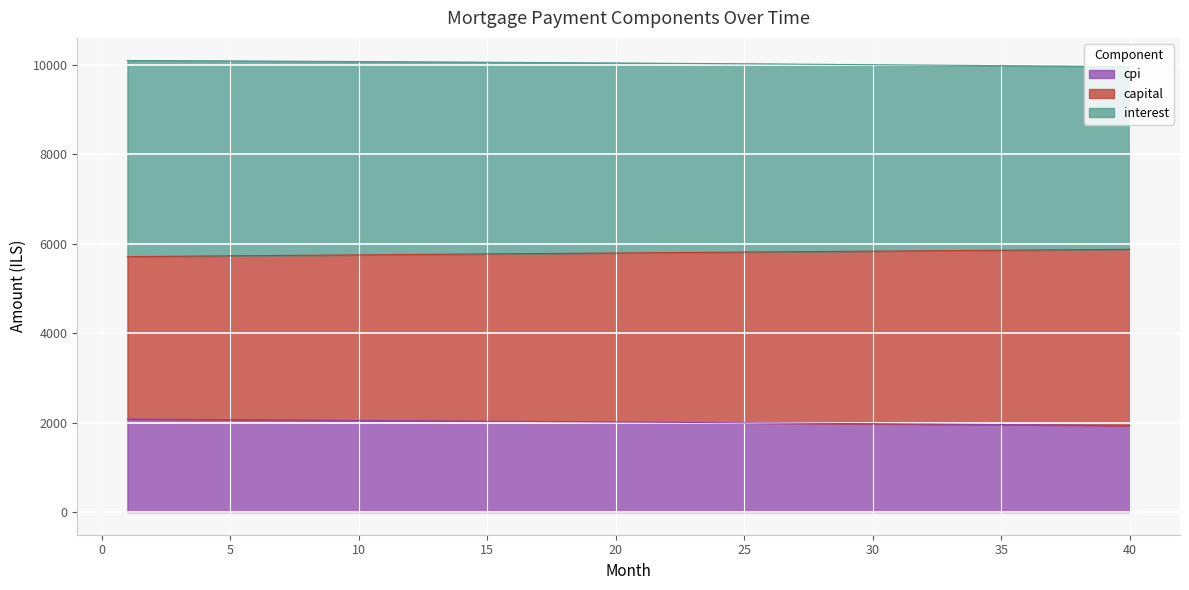

What is the average value of the cpi series?

2011.1